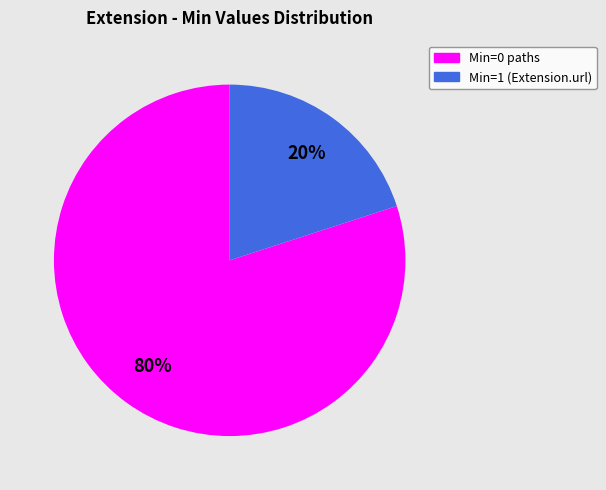

Does any single category account for the majority?

Yes